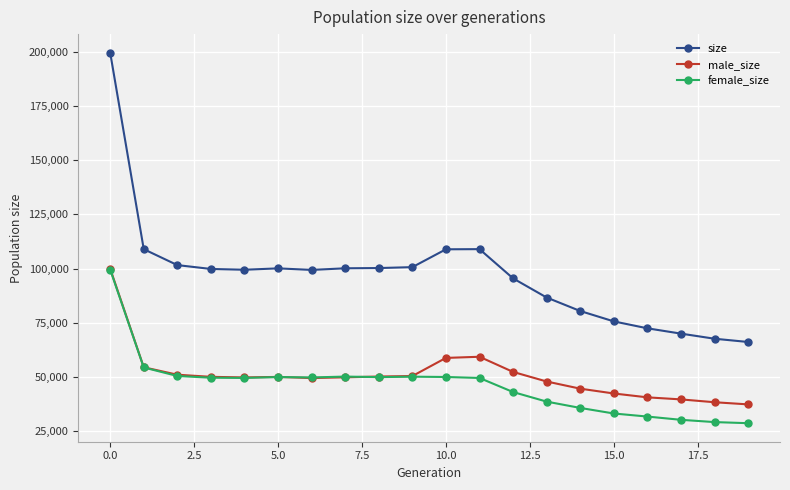

What is the value of the female_size point at the 2nd from the left?

54457